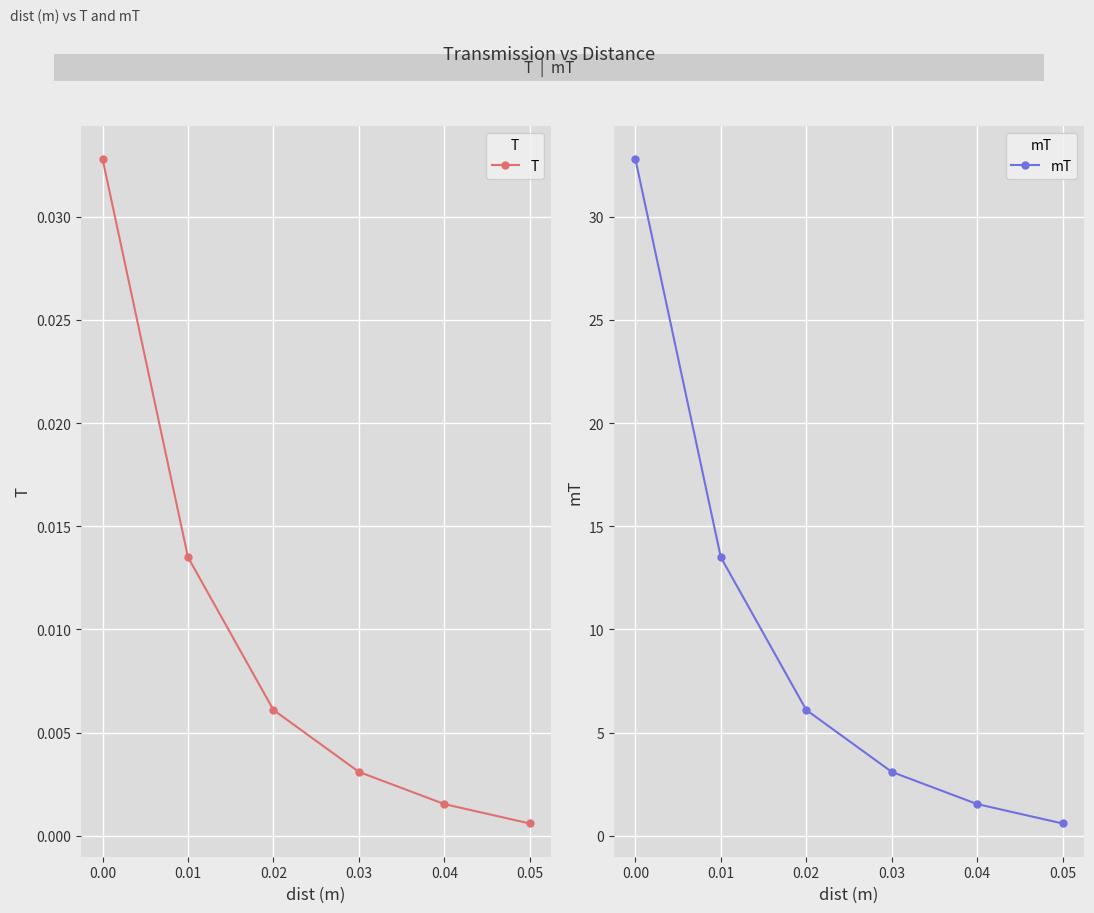

True or false: T and mT cross at least once.

False